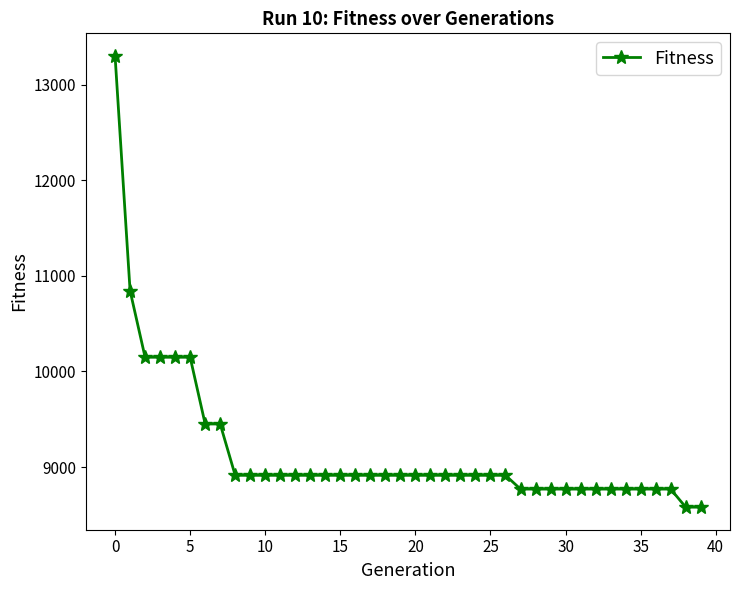

What is the sum of all values?

366642